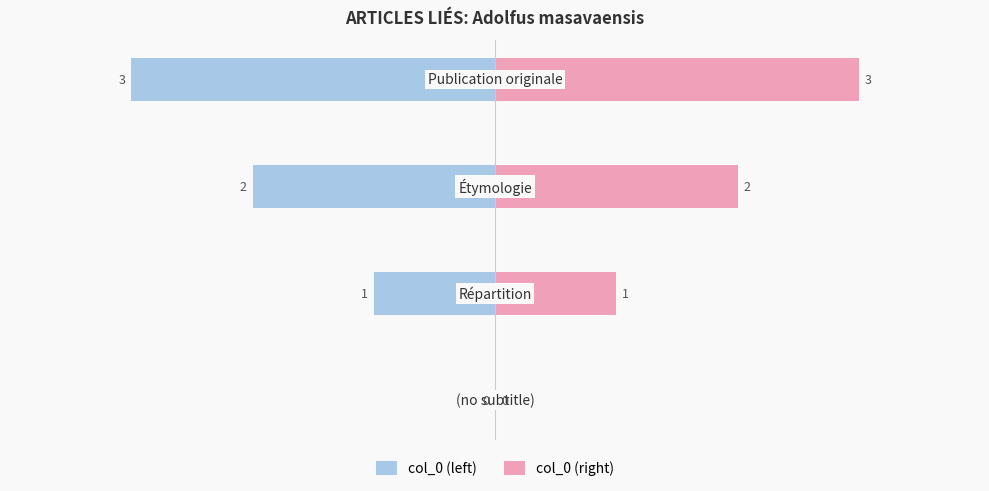

Reading left to right, list all the values displayed in this chart.

col_0 (left): −4=0	−3=-1	−2=-2	−1=-3
col_0 (right): −4=0	−3=1	−2=2	−1=3